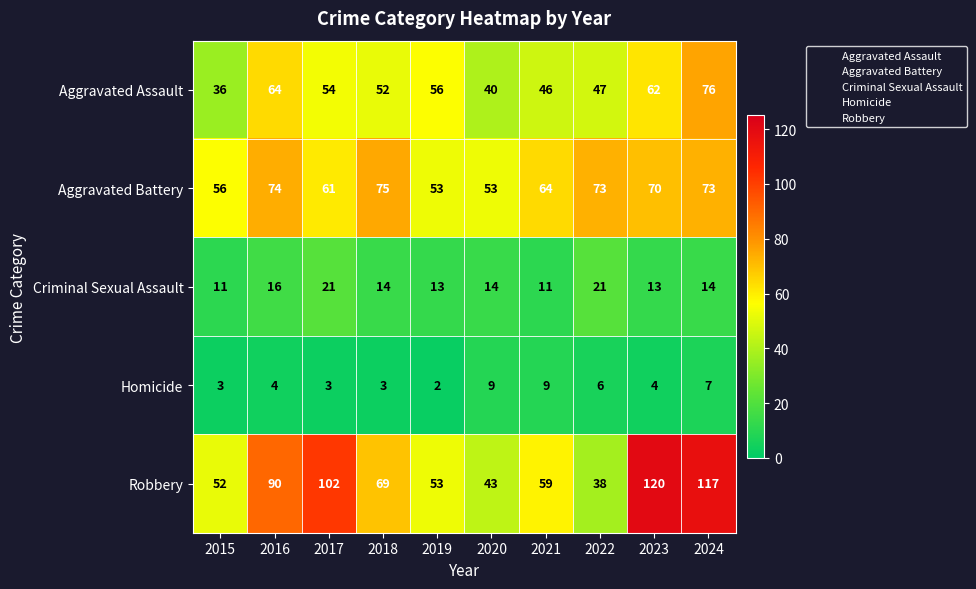

True or false: Aggravated Battery has a value of 73 at 2024.

True